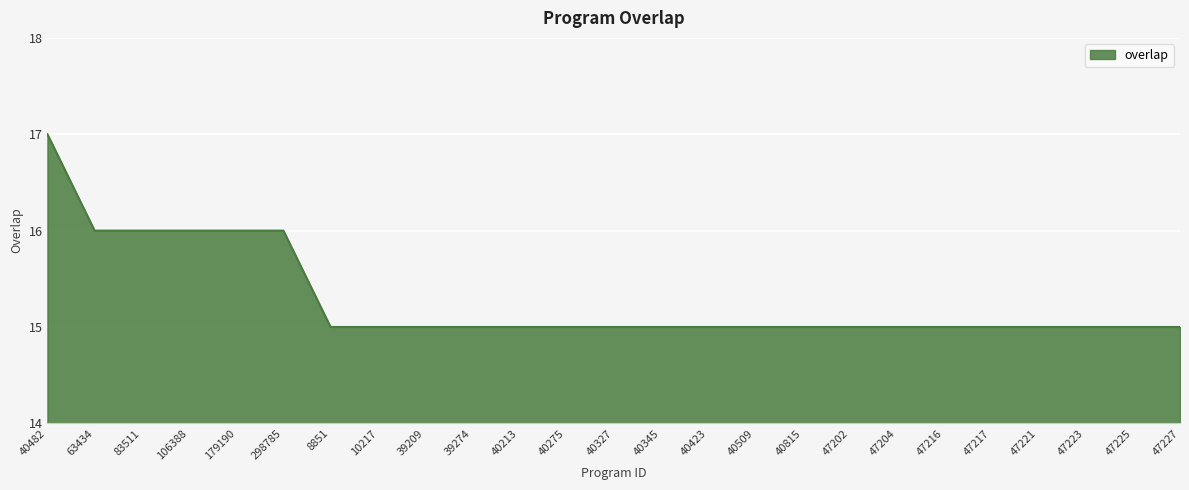

Approximately how many times larger is the value at 47227 compared to 106388?

0.9